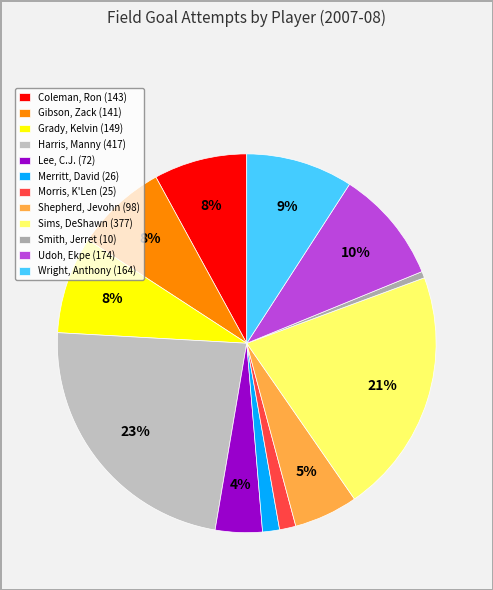

Count the number of slices in the pie.

12